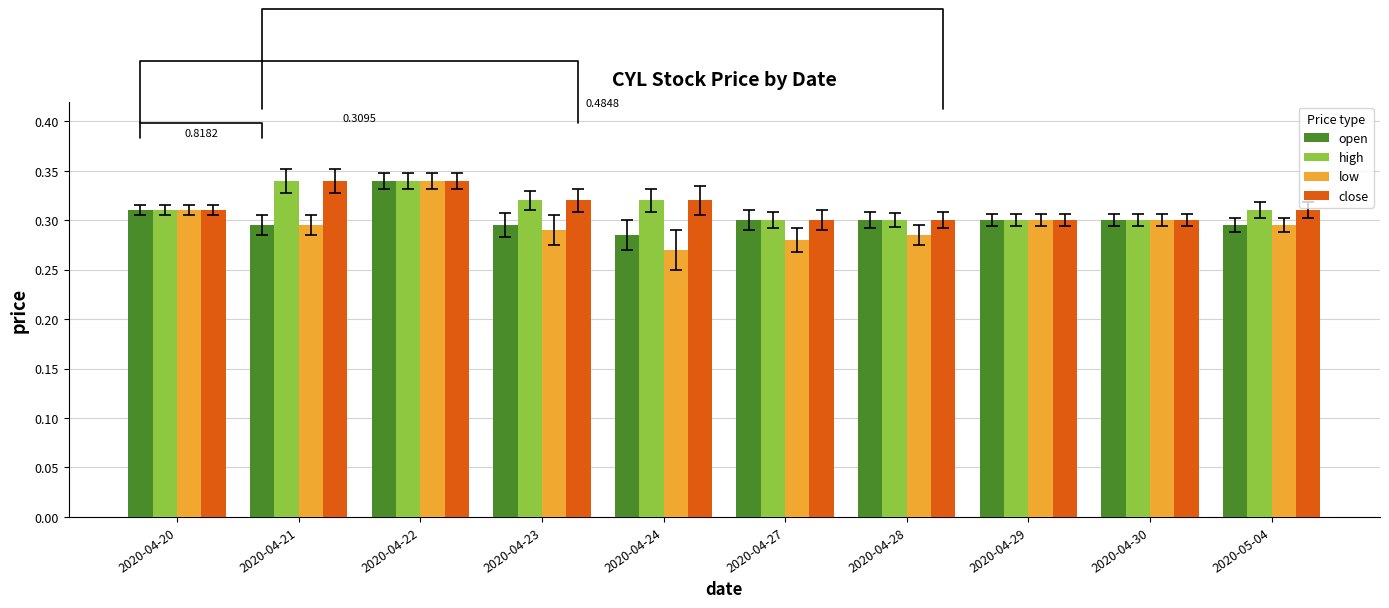

The value of open at 2020-04-21 is 0.3. True or false?

True